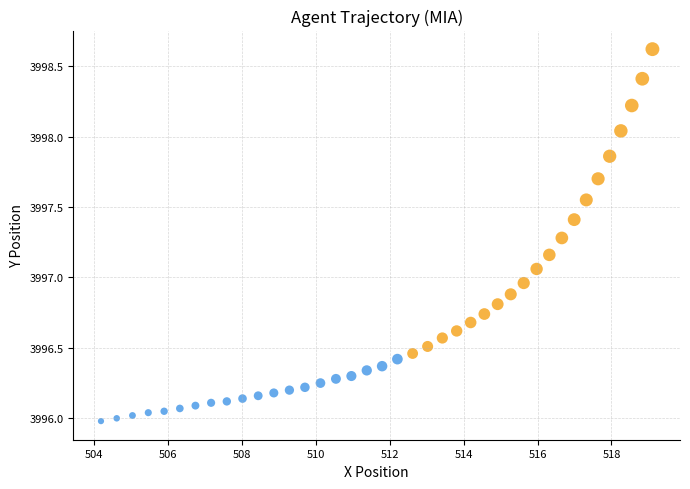

Which series reaches the minimum Y coordinate?

Early (Unspecific)